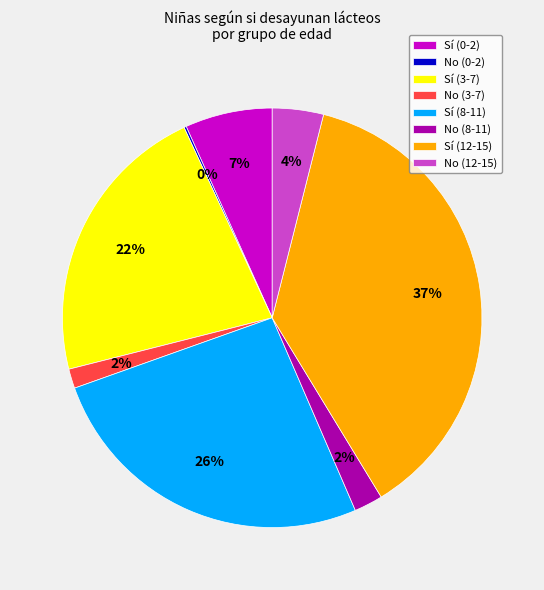

Does any single category account for the majority?

No